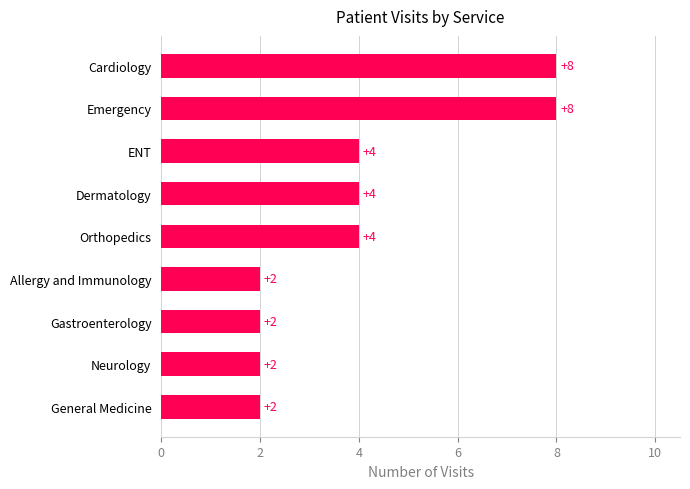

What is the maximum value shown in the chart?

8